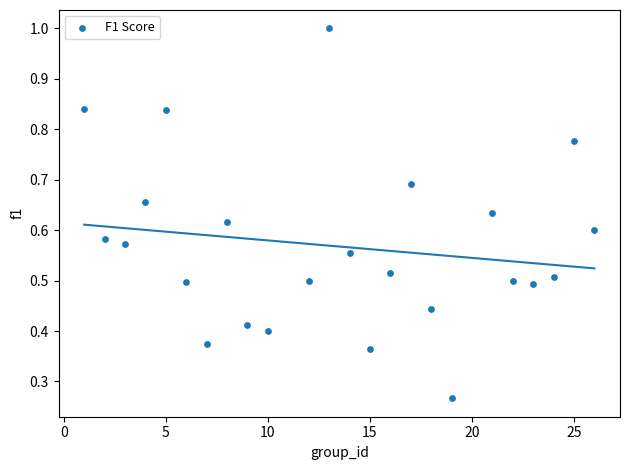

How many data points are displayed?

24